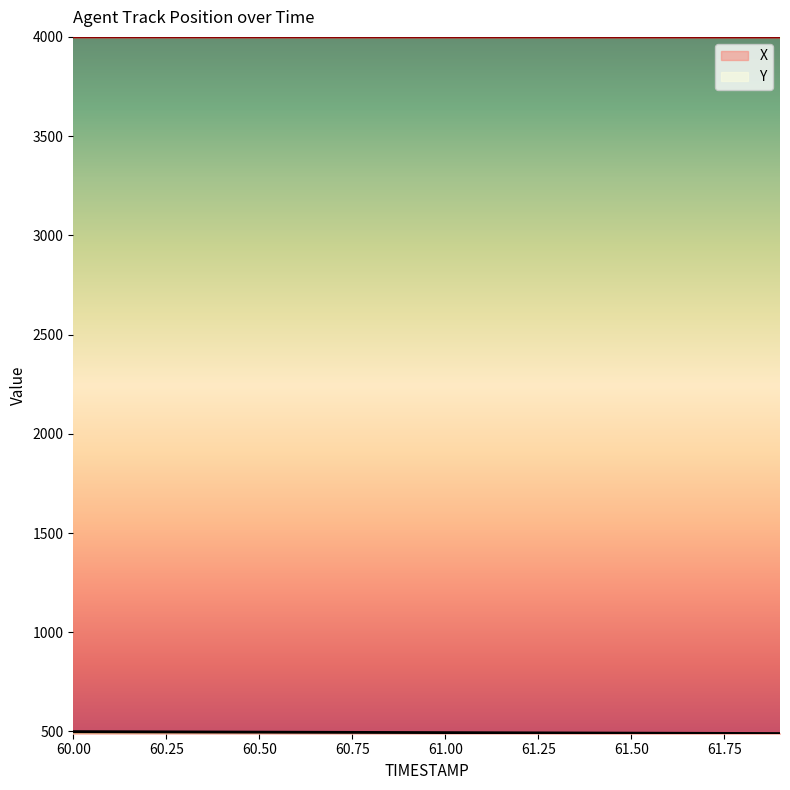

What is the maximum value shown in the chart?

3999.0